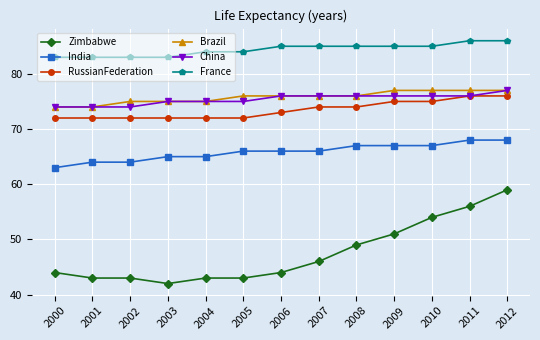

What is the total value across all series at 2007?

423